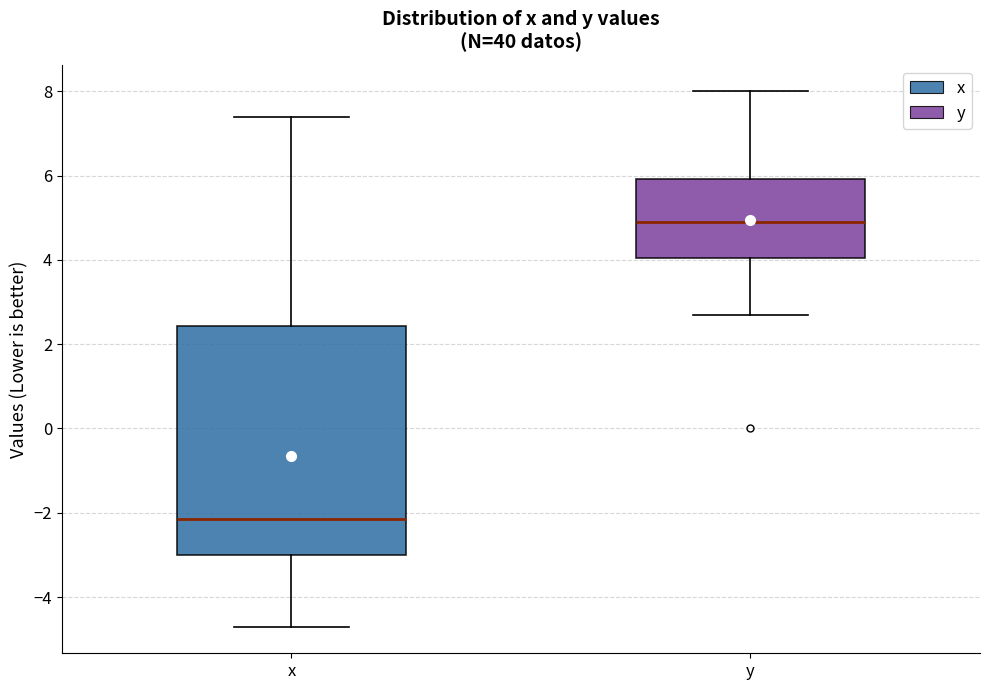

Reading left to right, transcribe this box plot: for each box, give where its median line is, the range the box spans, and where its two whiskers end, as read against the y-axis. The values are not printed on the chart, so give them approximately, as read against the axis.

x: median -2.2, box -3.0 to 2.4, whiskers -4.6 to 7.4
y: median 5.0, box 4.0 to 6.0, whiskers 2.8 to 8.0